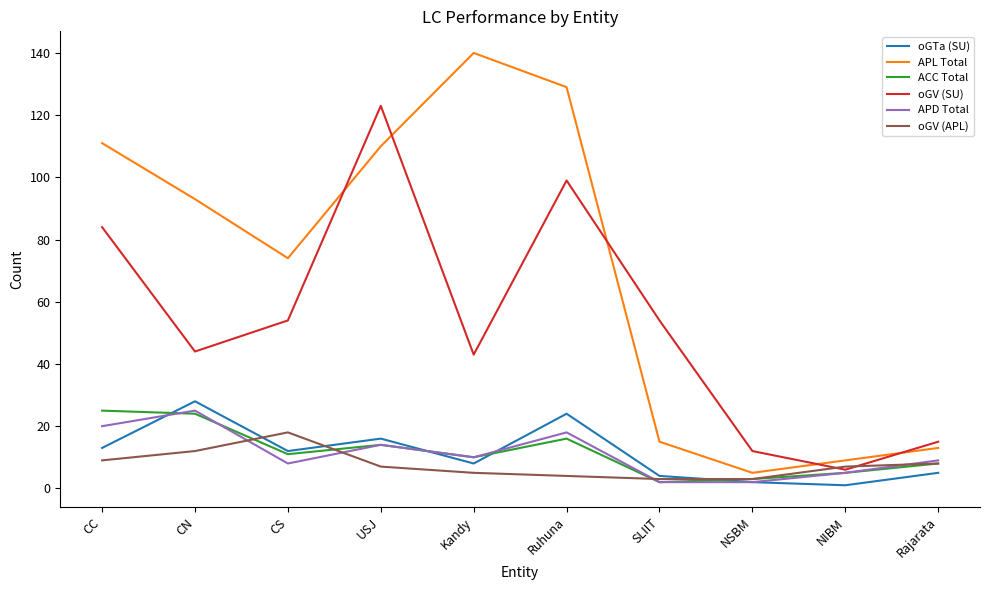

Which category has the highest value across all series?

Kandy